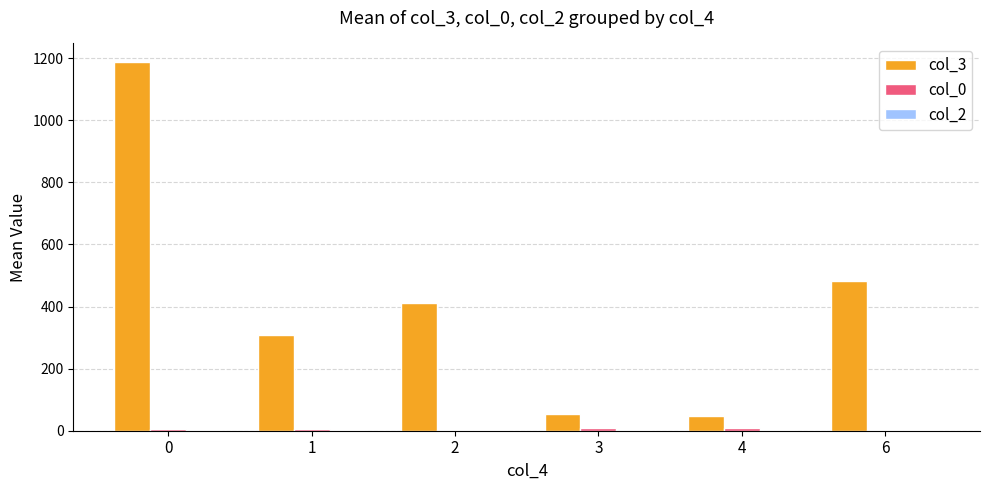

What is the maximum value shown in the chart?

1188.0